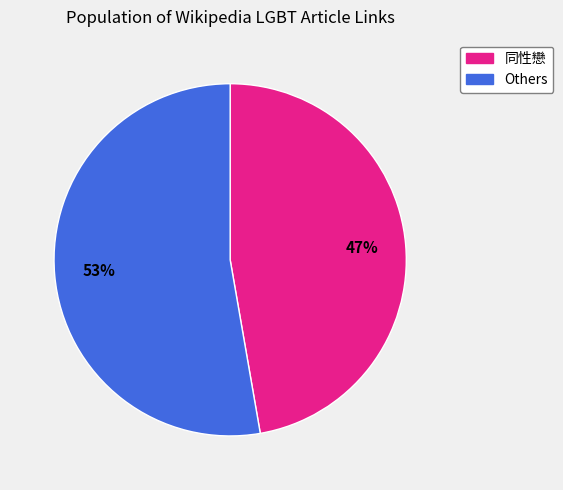

Is there any slice that represents more than half of the pie?

Yes